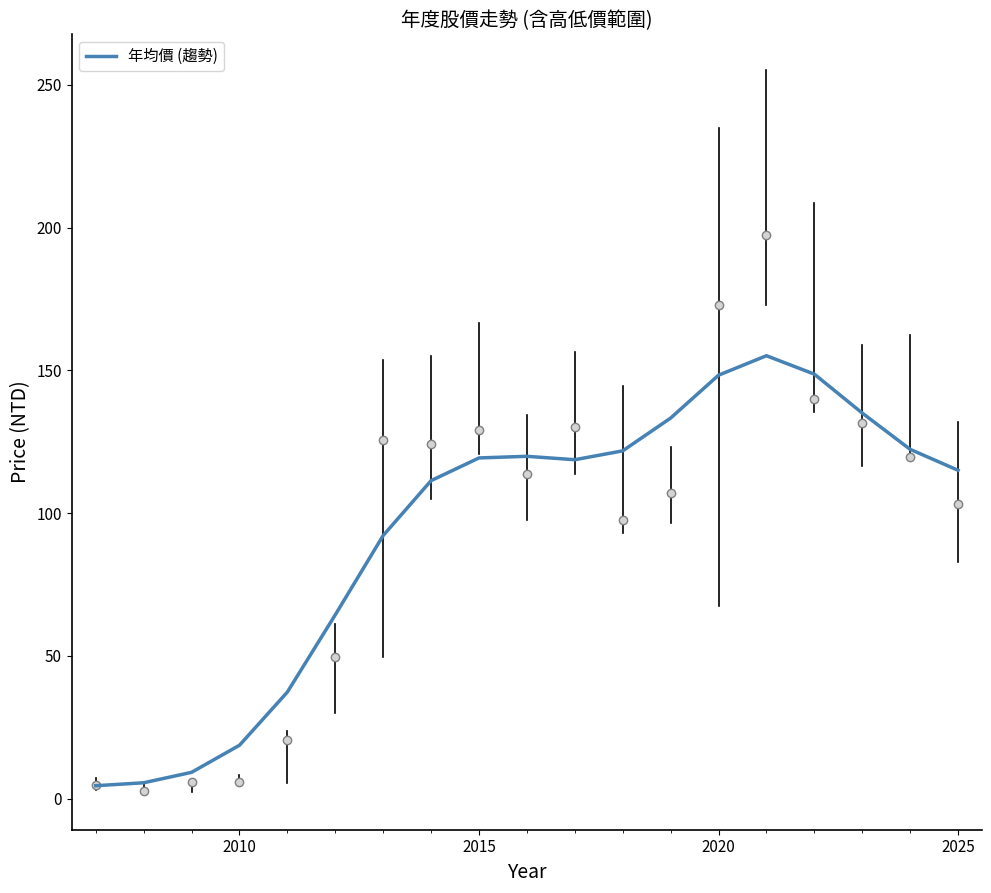

What is the greatest value displayed?

155.1